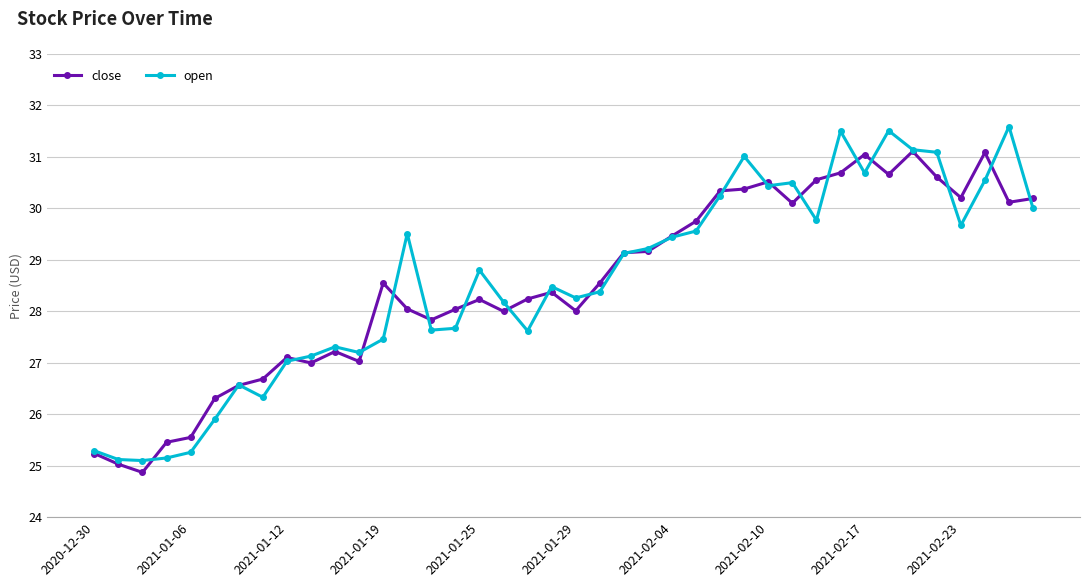

Count the number of data series in this chart.

2